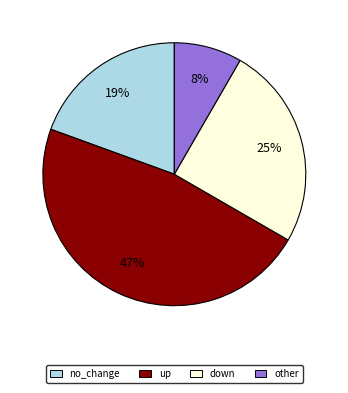

True or false: other accounts for 13% of the total.

False